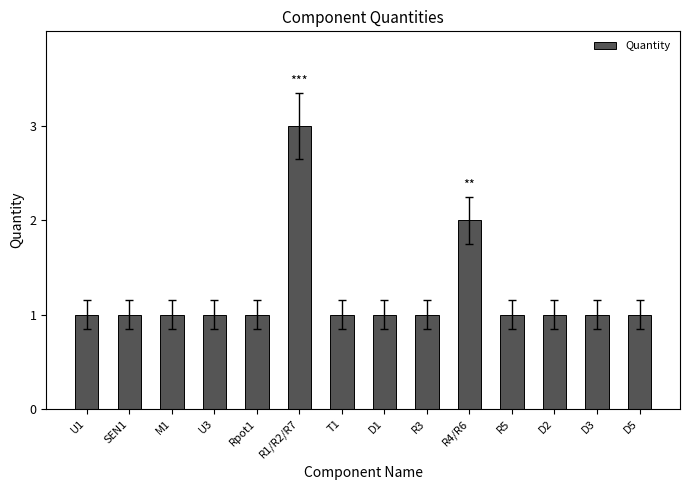

Count the values in the range 1 to 2.

13